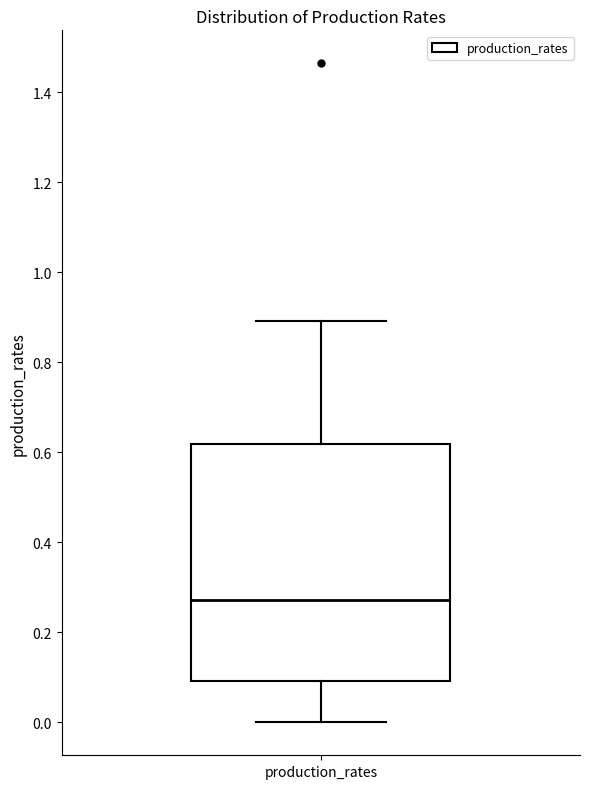

Read this box plot against the y-axis: the position of the median line, the range covered by the box, and the ends of both whiskers. The values are not printed on the chart, so give them approximately, as read against the axis.

median 0.28, box 0.10 to 0.62, whiskers 0.00 to 0.90